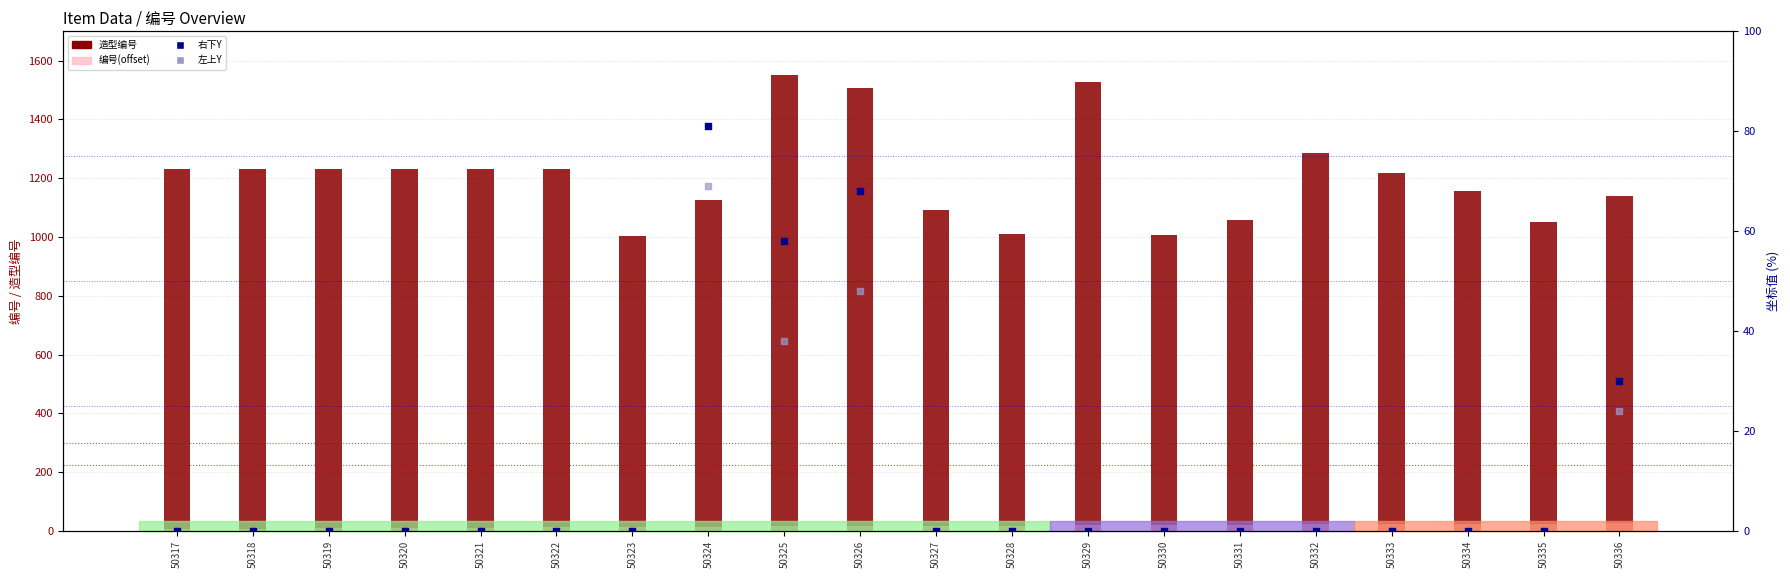

Which series reaches the maximum Y coordinate?

造型编号